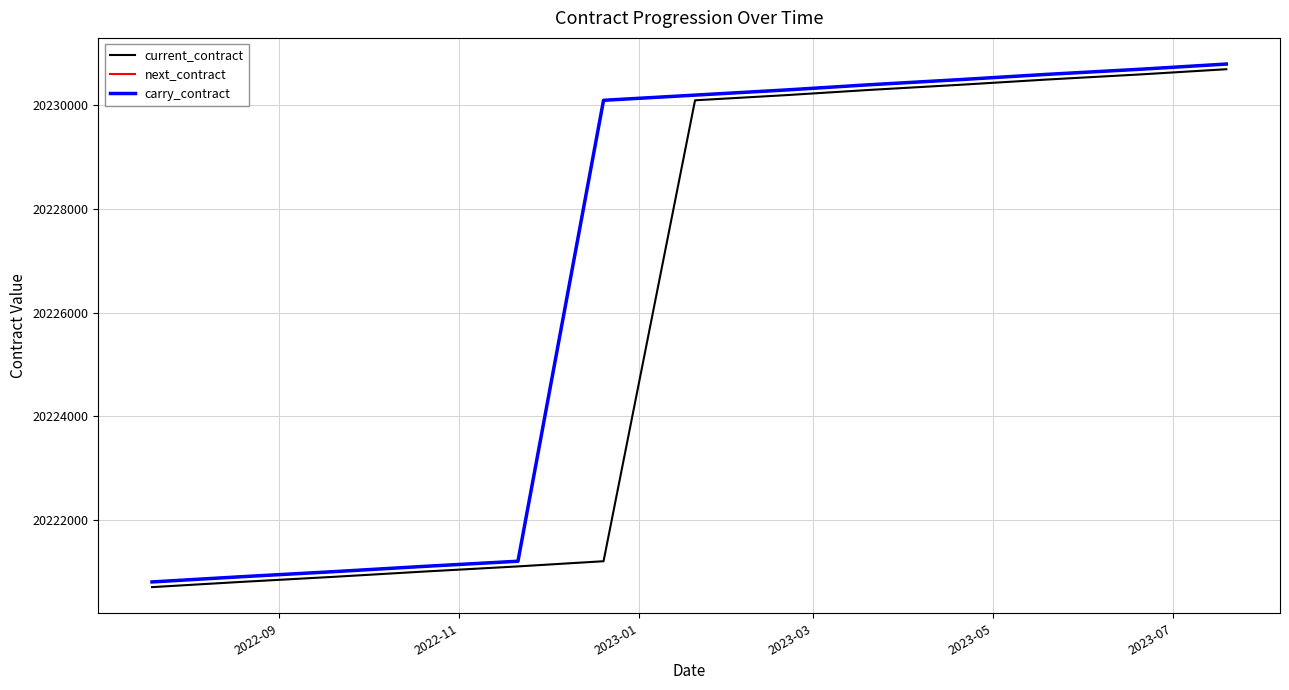

How many data points in next_contract are less than 20230200?

6